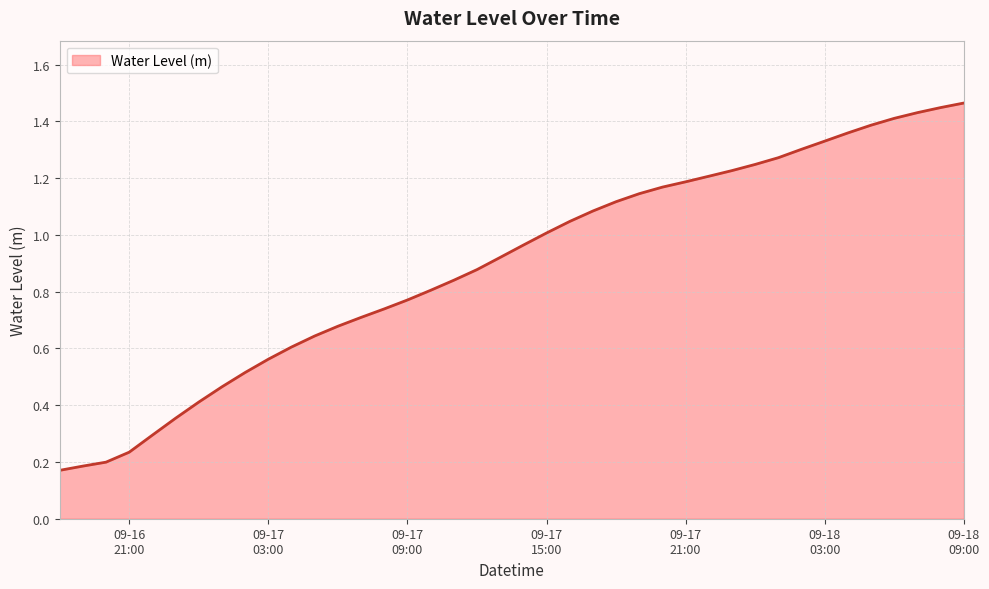

Count the number of data series in this chart.

1